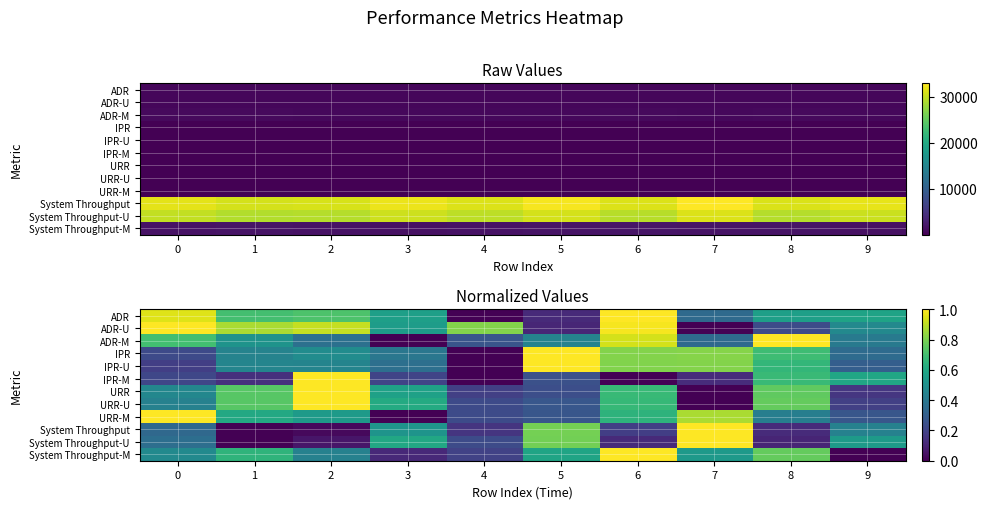

What value does the IPR series have at 6?

0.8